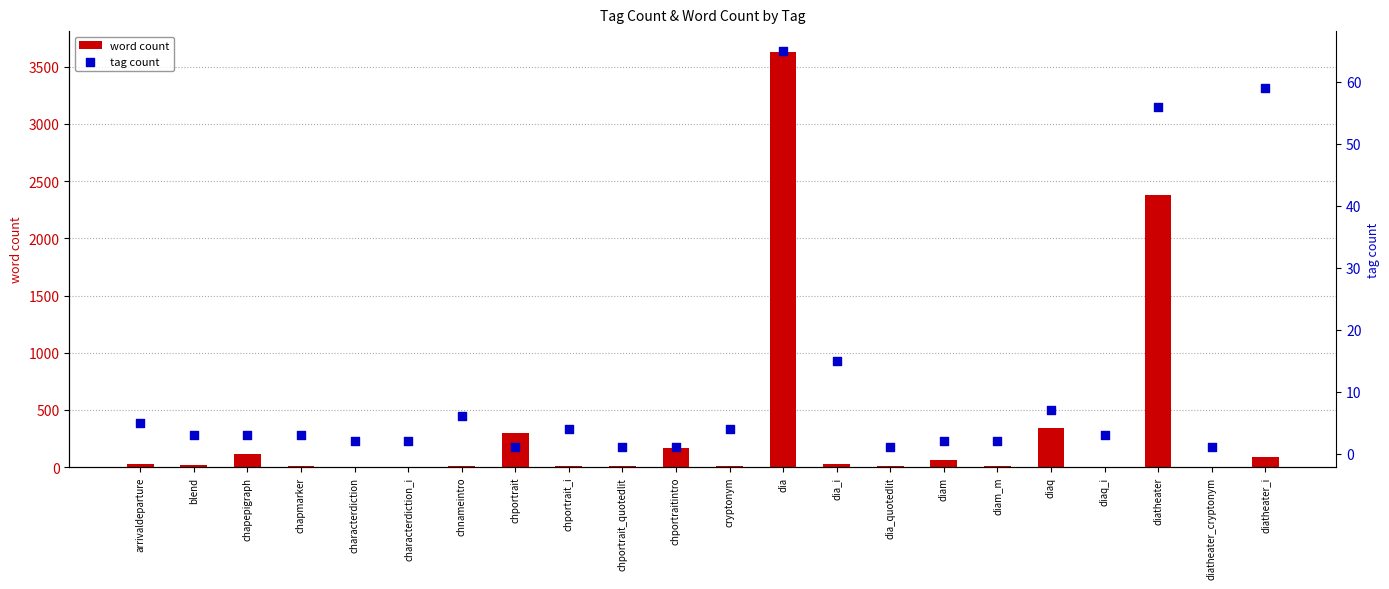

Which series reaches the minimum Y coordinate?

tag count